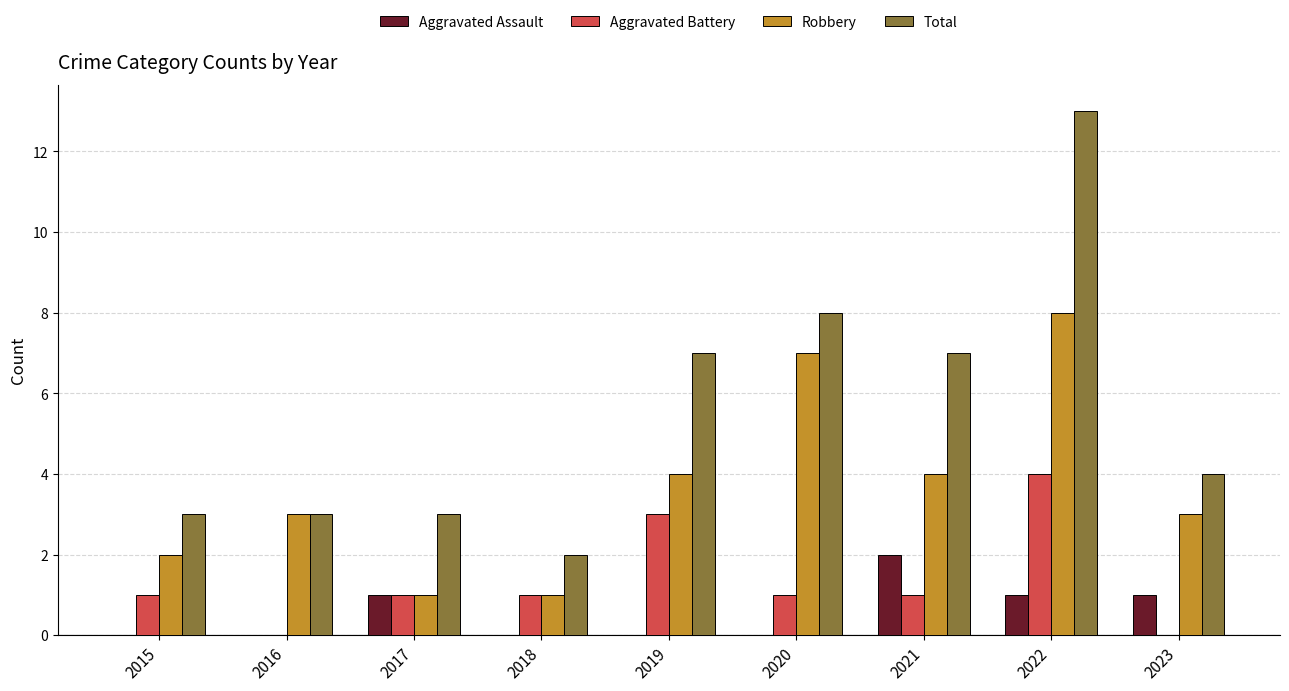

What are all the series names shown in the legend?

Aggravated Assault, Aggravated Battery, Robbery, Total